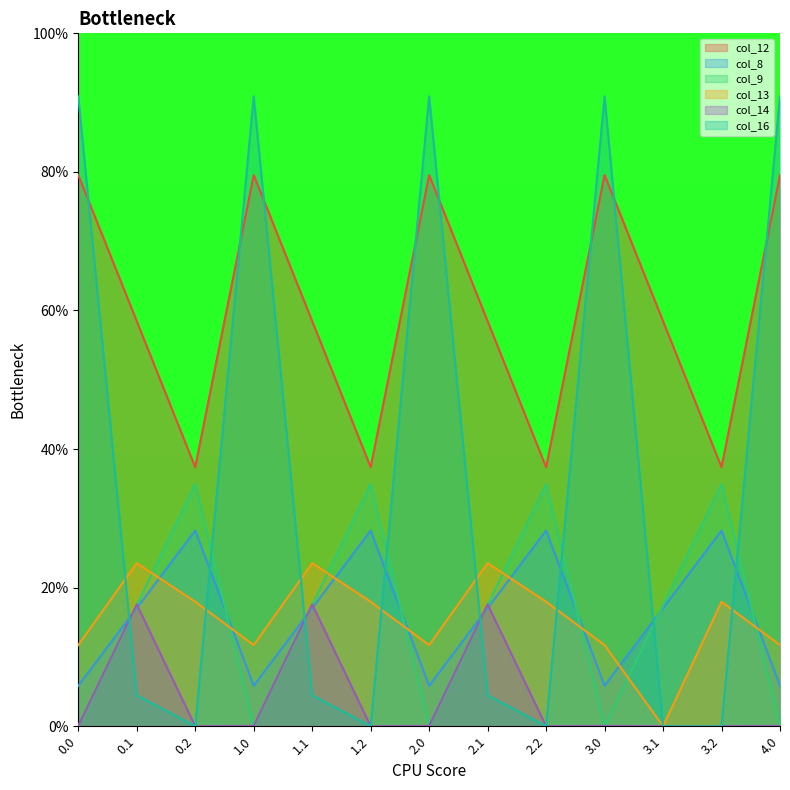

What is the difference between the maximum and second lowest values in the col_9 series?

34.9